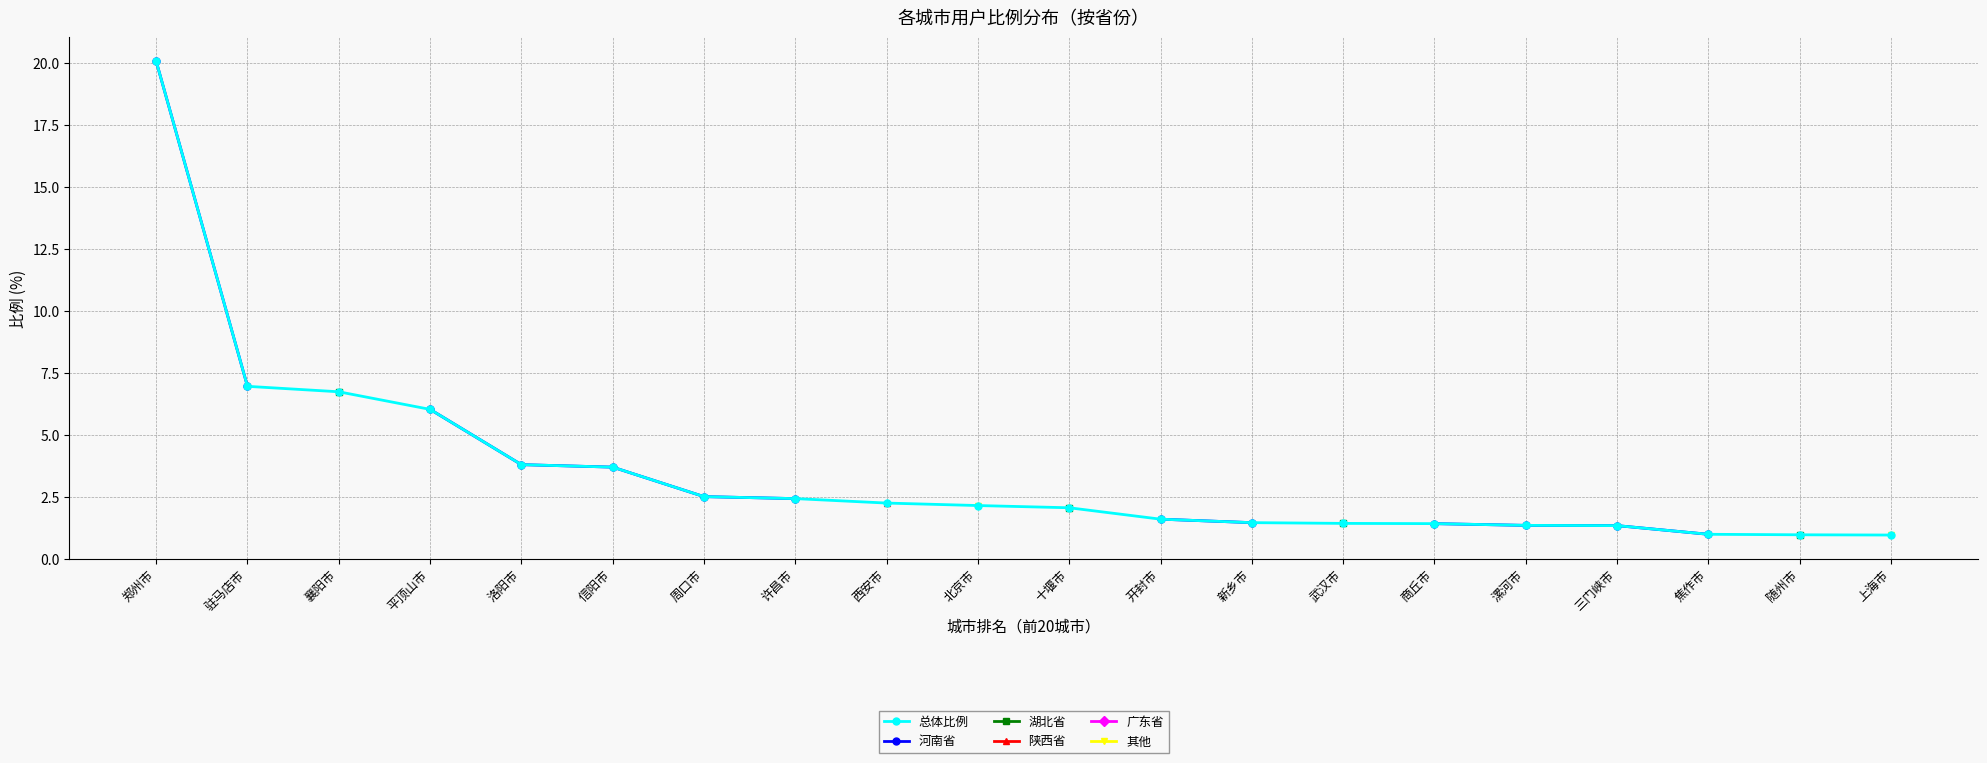

Is this an area chart (filled region under the line)?

No